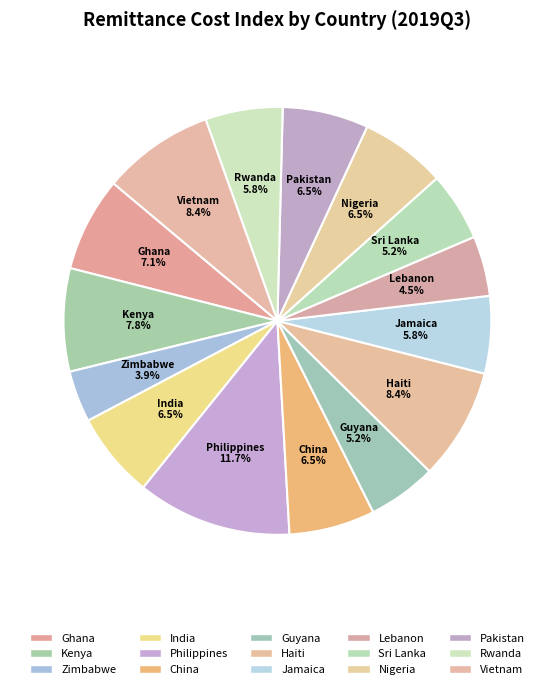

To the nearest percent, what portion does Jamaica represent?

6%